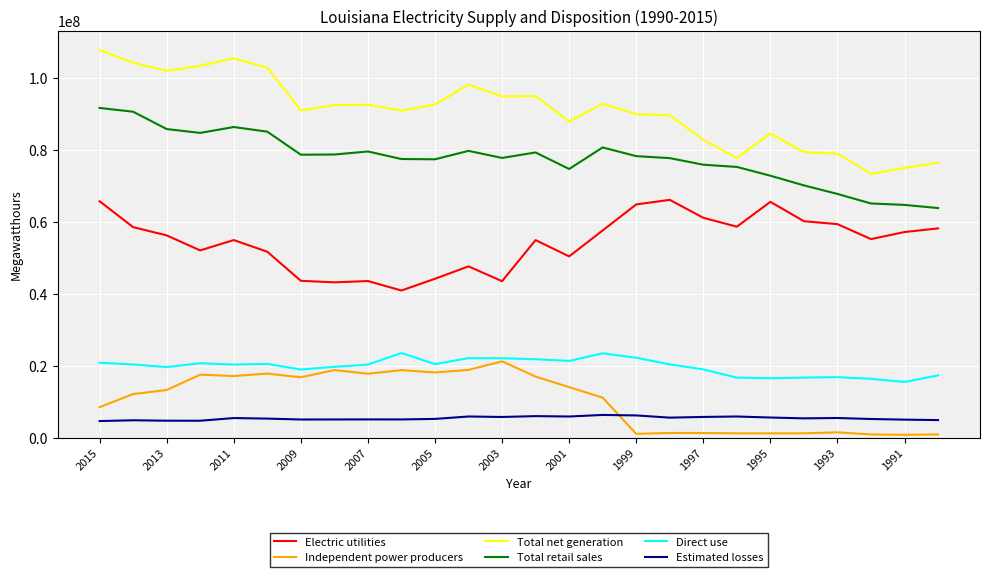

True or false: Independent power producers and Total net generation cross at least once.

False